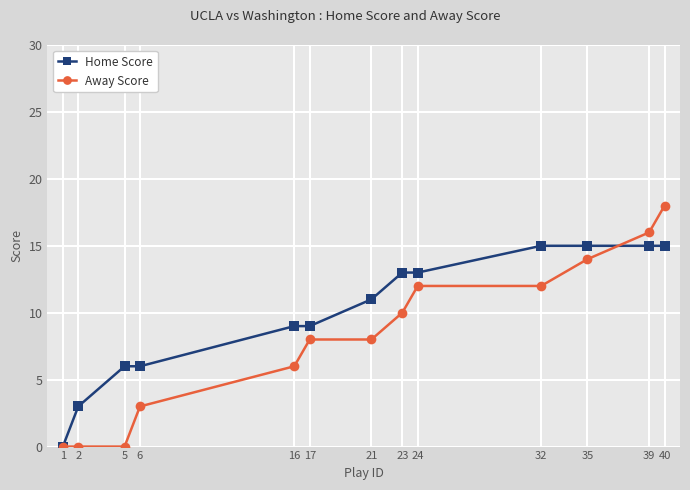

What is the difference between the highest and lowest values at 17?

1